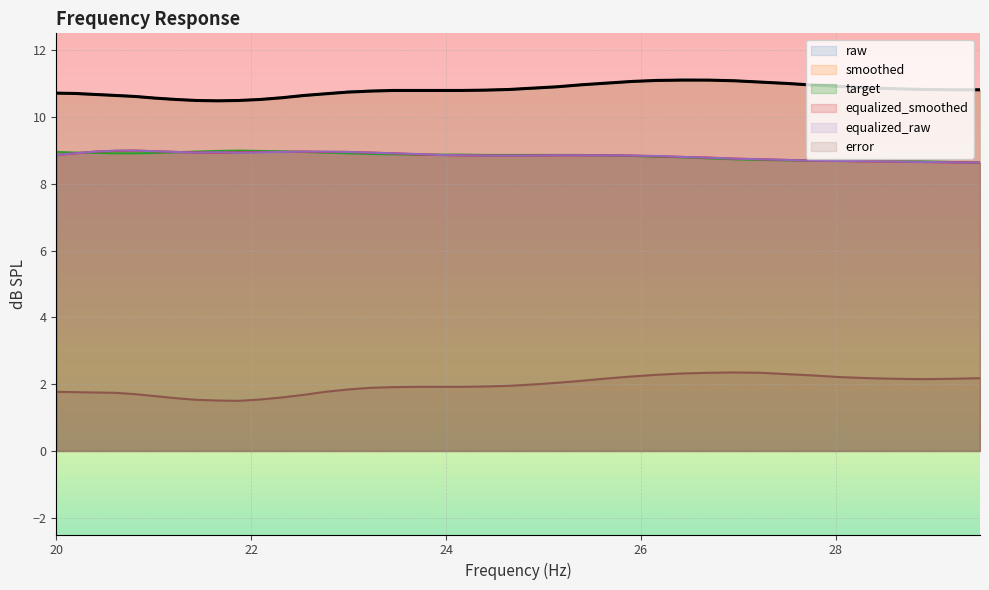

What is the highest value of the error series?

2.4